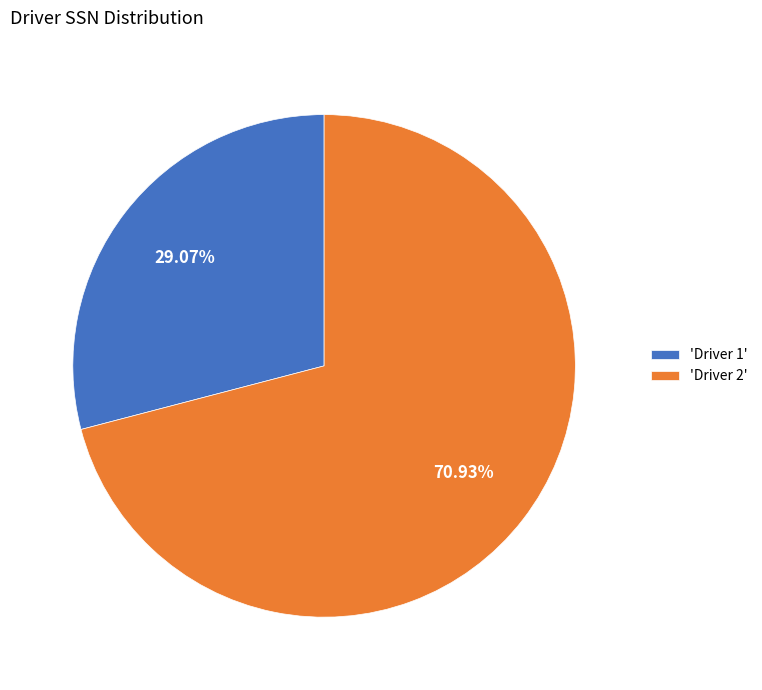

What is the ratio of the value at 'Driver 2' to the value at 'Driver 1'?

2.4